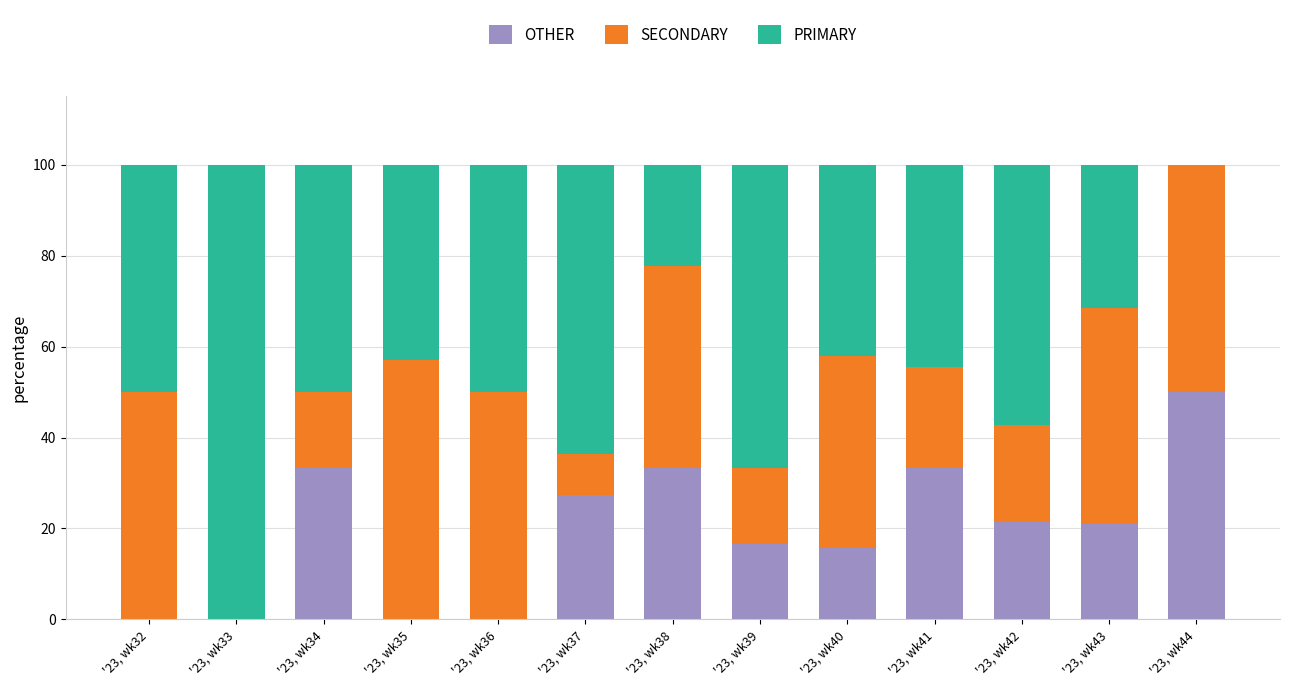

What is the total value across all series at '23, wk36?

100.0